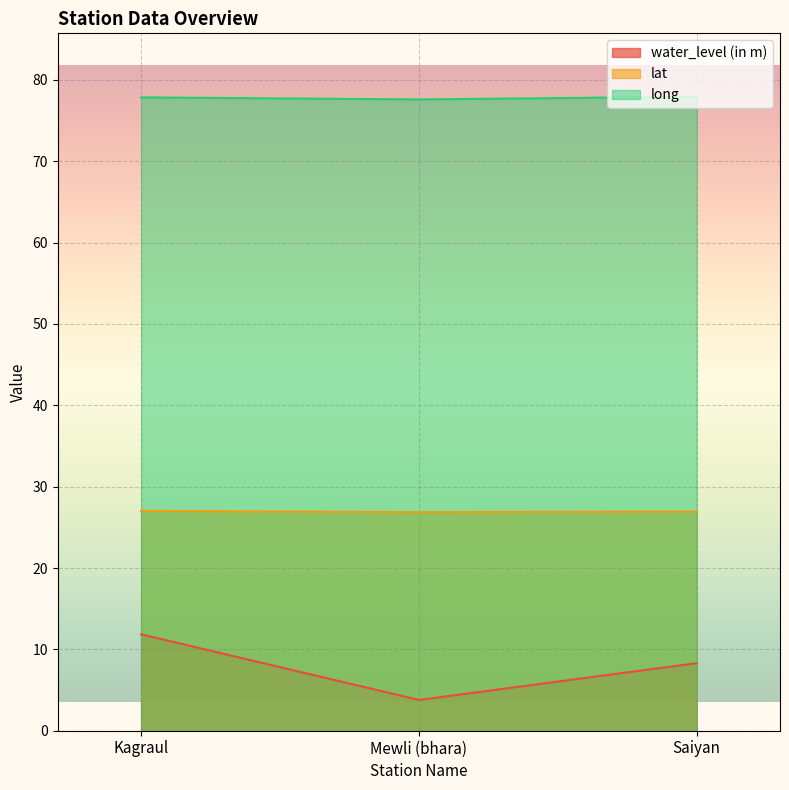

Does the chart display data point markers on the line(s)?

No